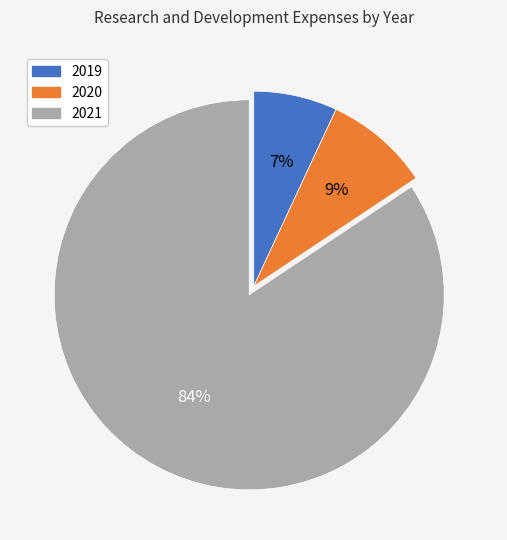

What is the largest slice in the pie chart?

2021